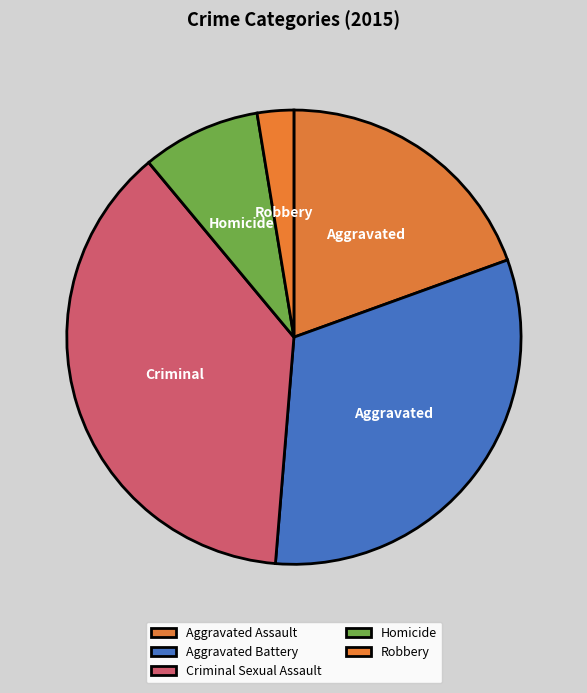

Is there any slice that represents more than half of the pie?

No